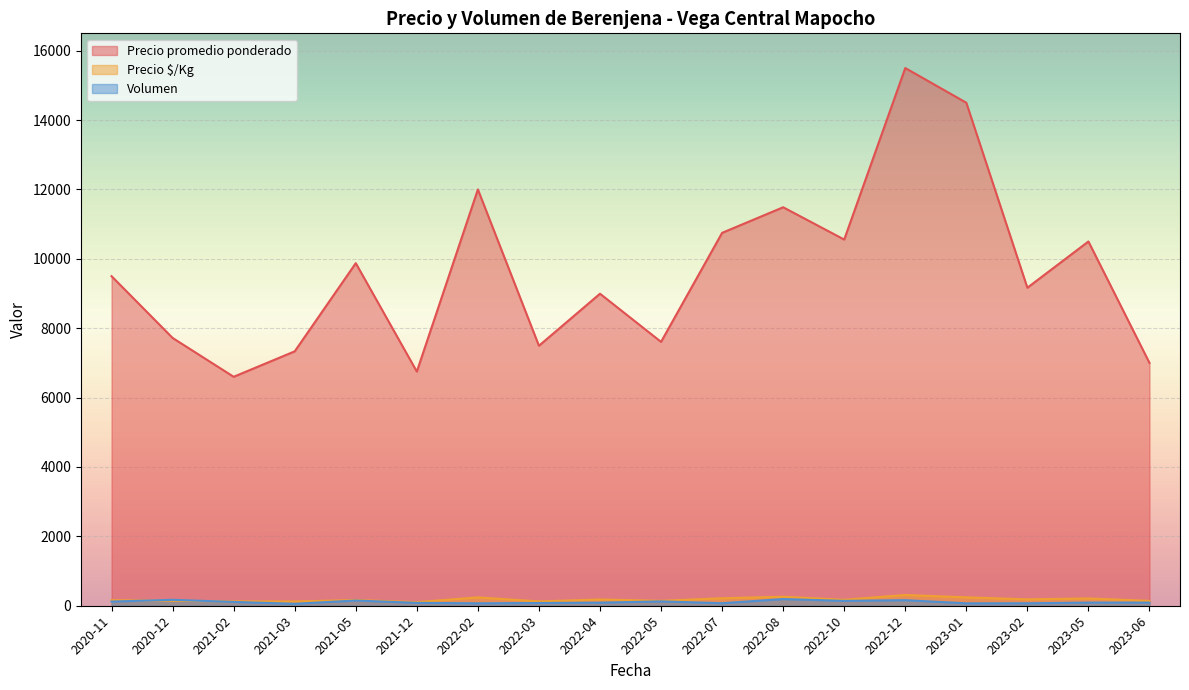

At which label is Precio $/Kg closest to 185?

2020-11